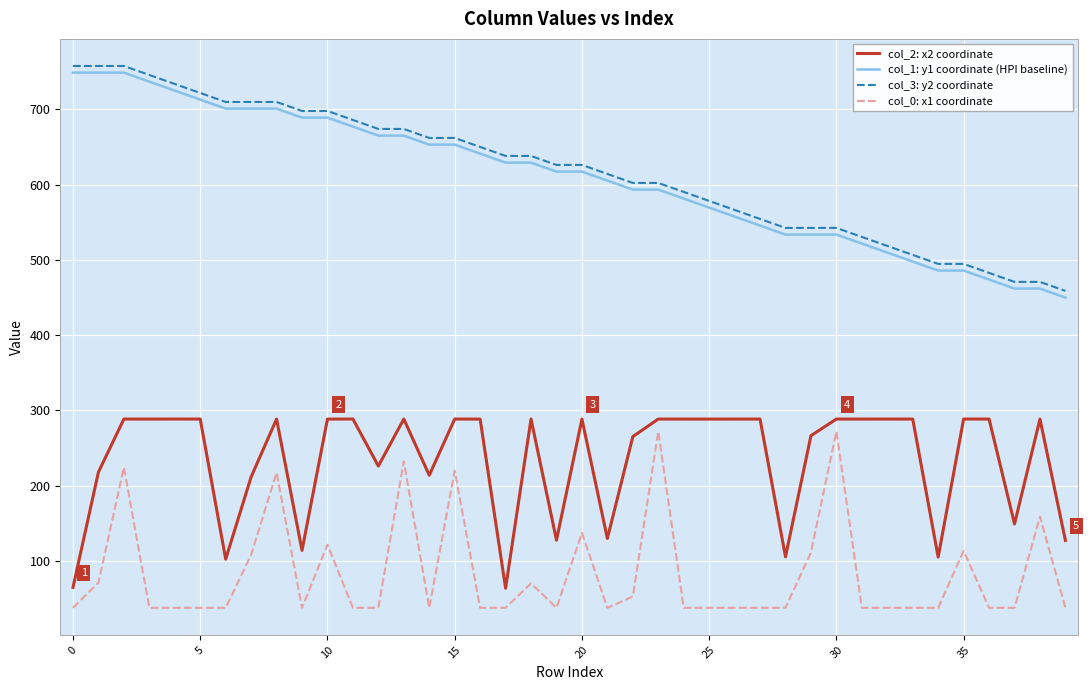

What is the lowest value of the col_0: x1 coordinate series?

37.6